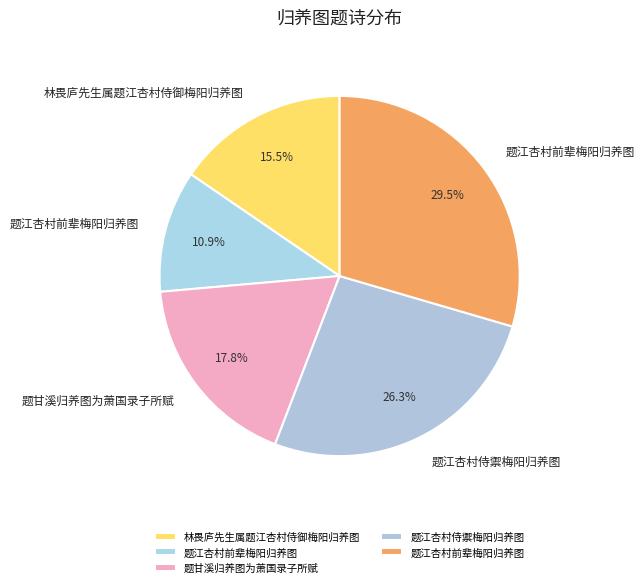

How many slices are in this pie chart?

5